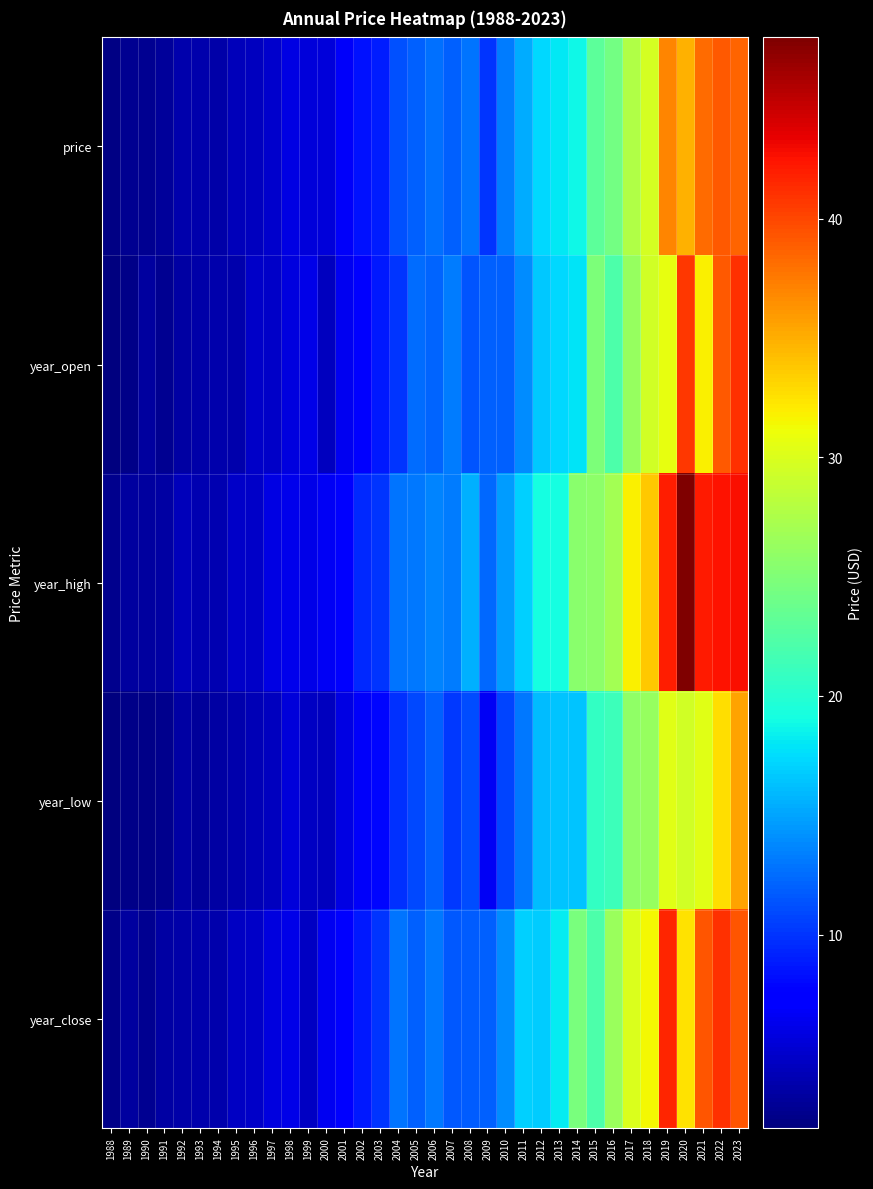

At how many categories does at least one series exceed 13?

18